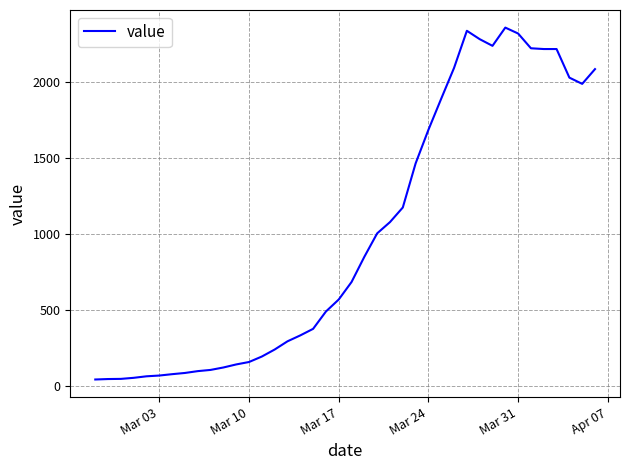

What is the difference between the maximum and minimum values?

2314